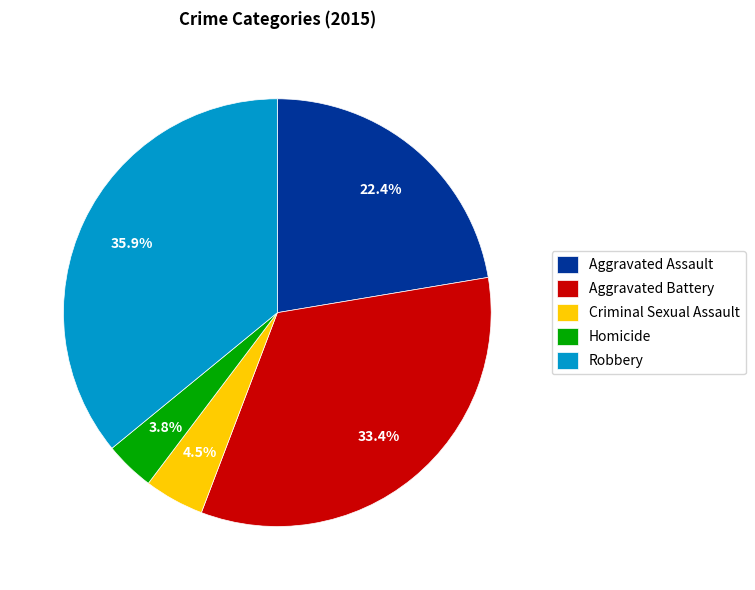

Count the number of slices in the pie.

5